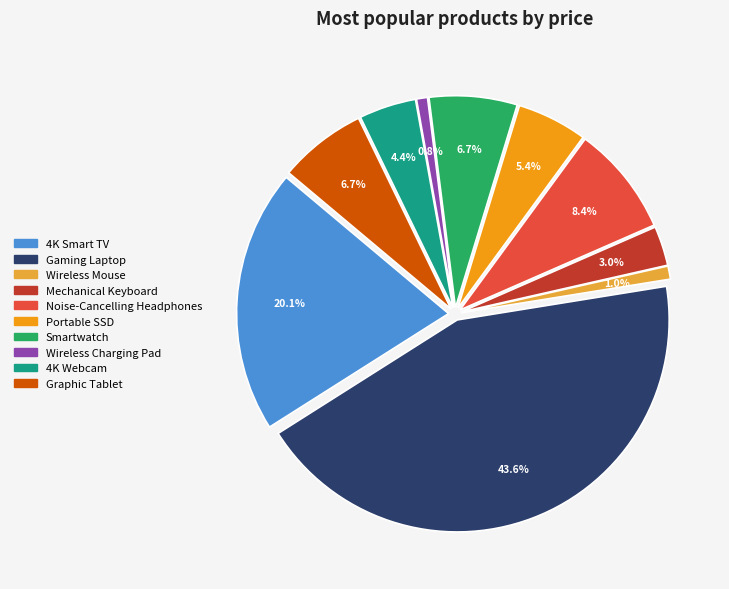

Approximately how many times larger is the value at Wireless Charging Pad compared to Smartwatch?

0.1